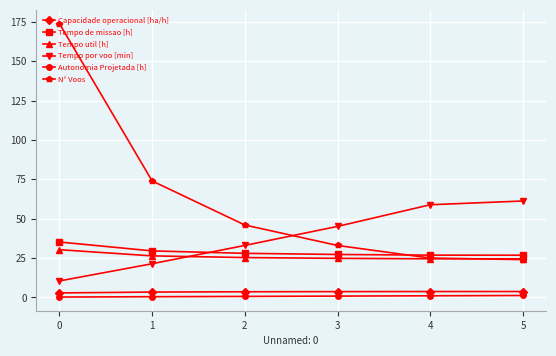

What are all the series names shown in the legend?

Capacidade operacional [ha/h], Tempo de missao [h], Tempo util [h], Tempo por voo [min], Autonomia Projetada [h], N° Voos